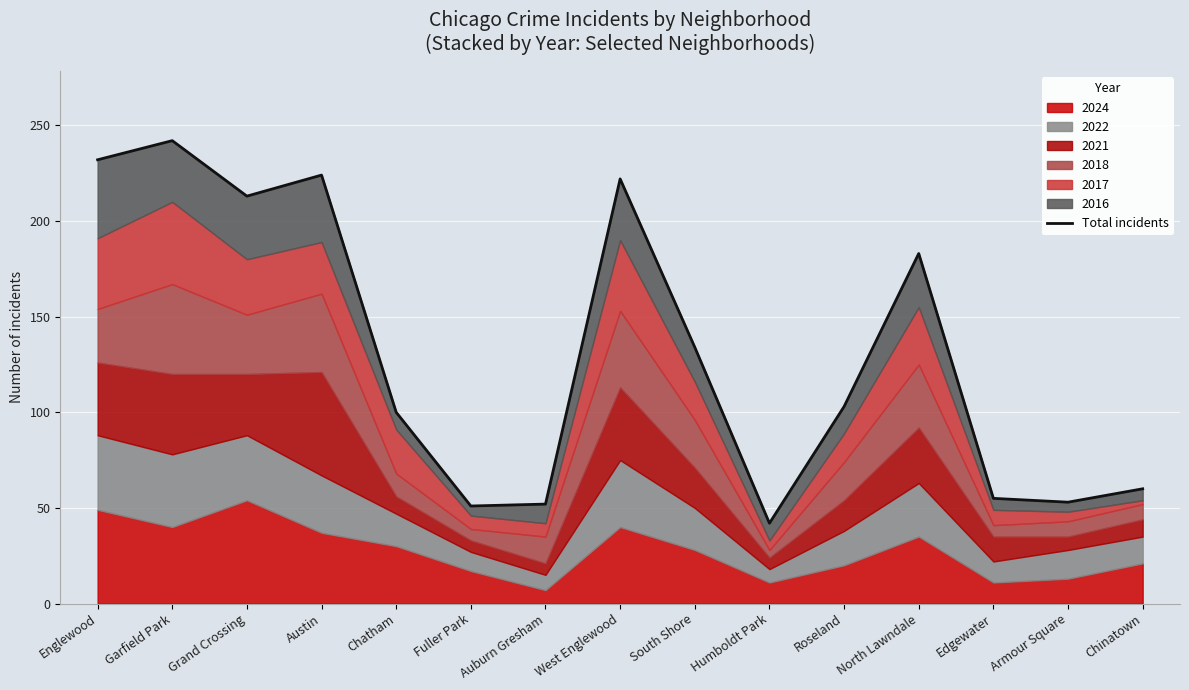

What is the change in value from Fuller Park to Armour Square?

+2